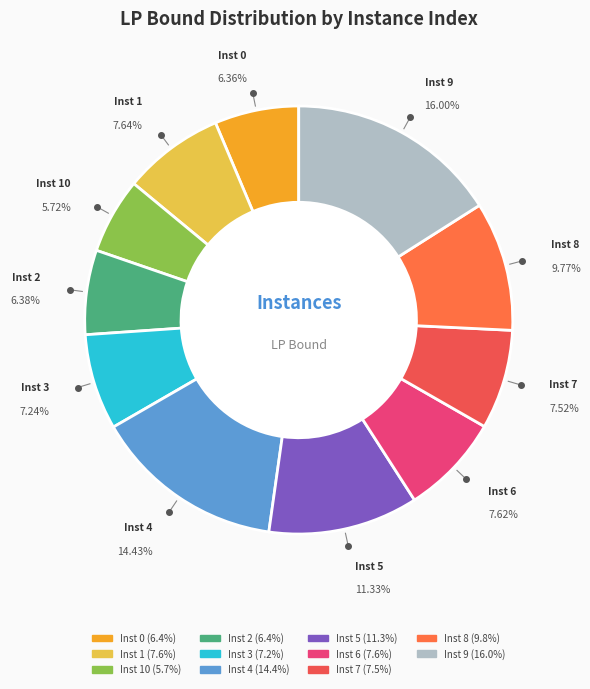

How many segments does this pie chart have?

11